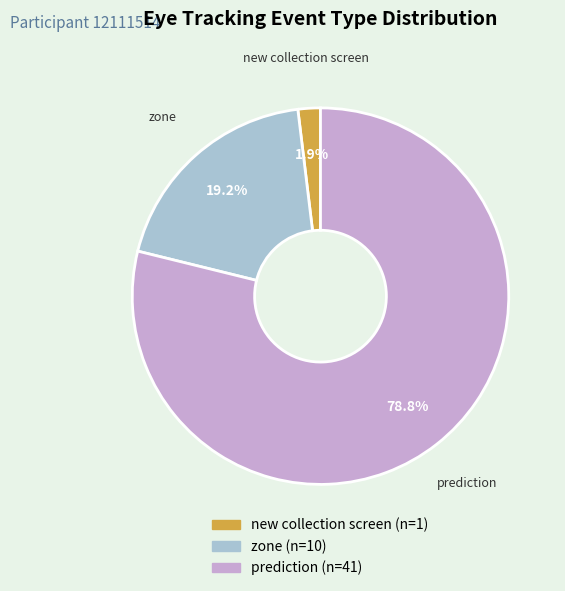

Is there any slice that represents more than half of the pie?

Yes